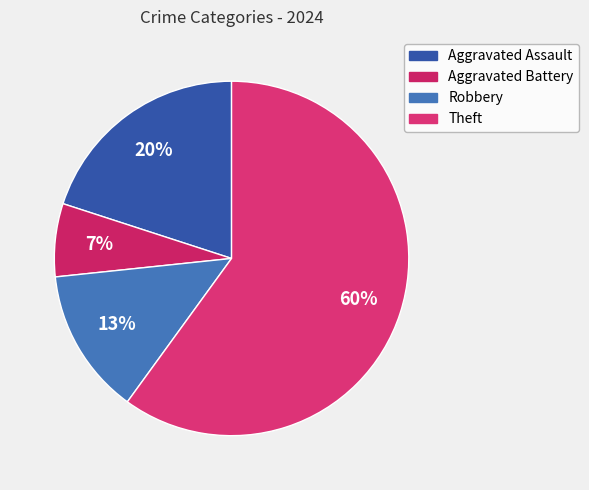

Which slice is the largest?

Theft